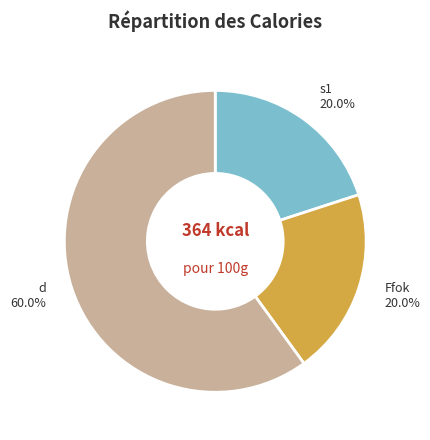

To the nearest percent, what portion does Ffok represent?

20%